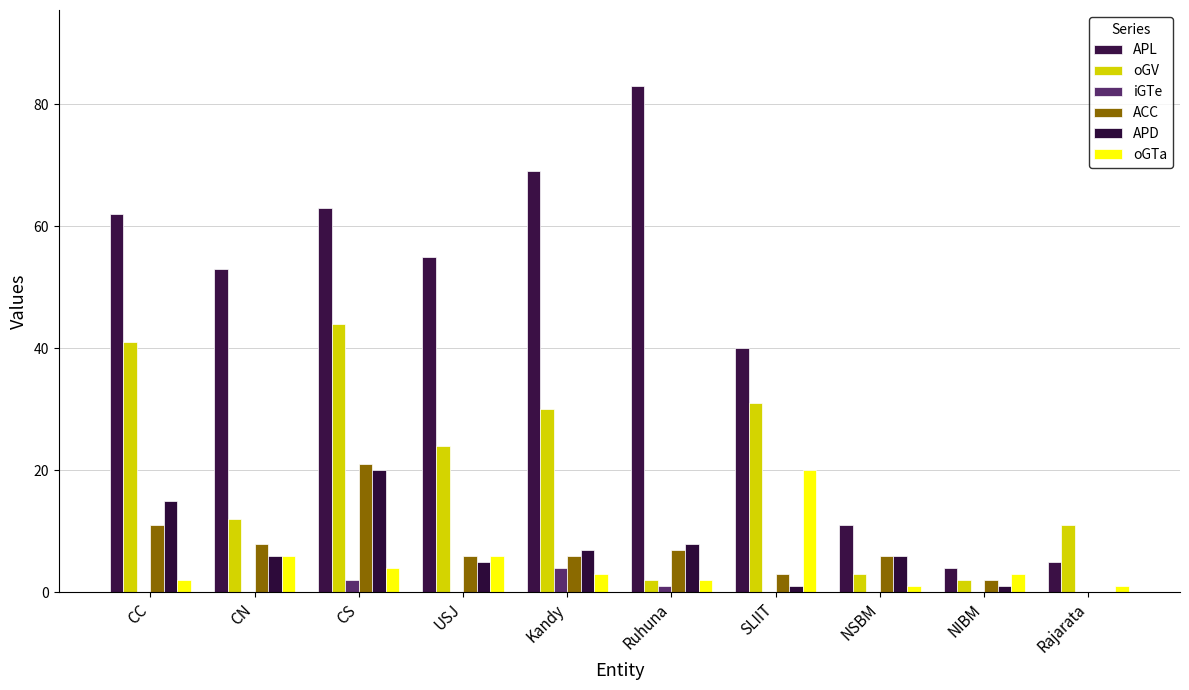

Are the bars horizontal?

No